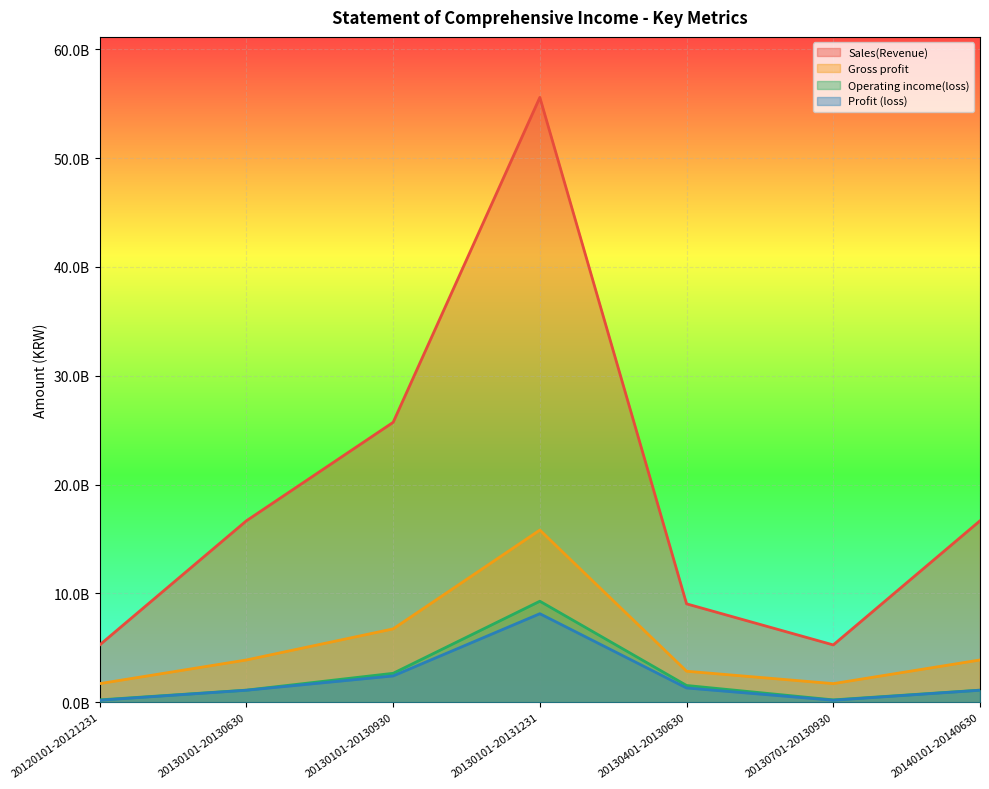

At how many categories does at least one series exceed 38170122386?

1